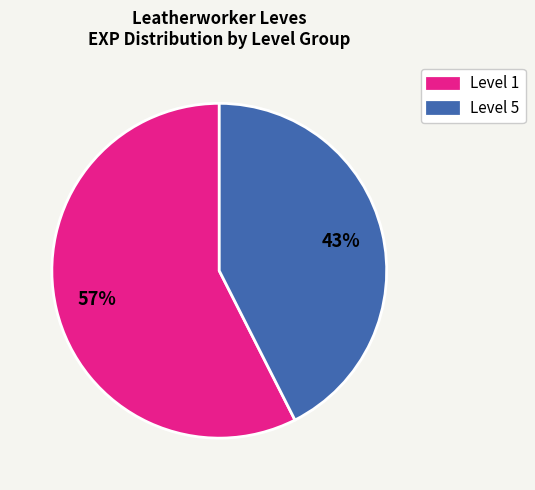

What percentage is the Level 5 slice, to the nearest percent?

43%